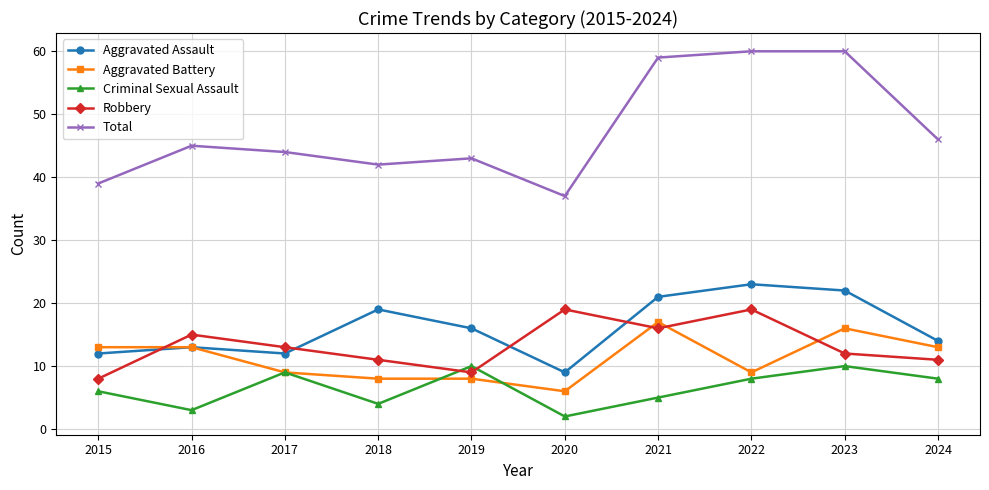

The value of Aggravated Battery at 2019 is 8. True or false?

True